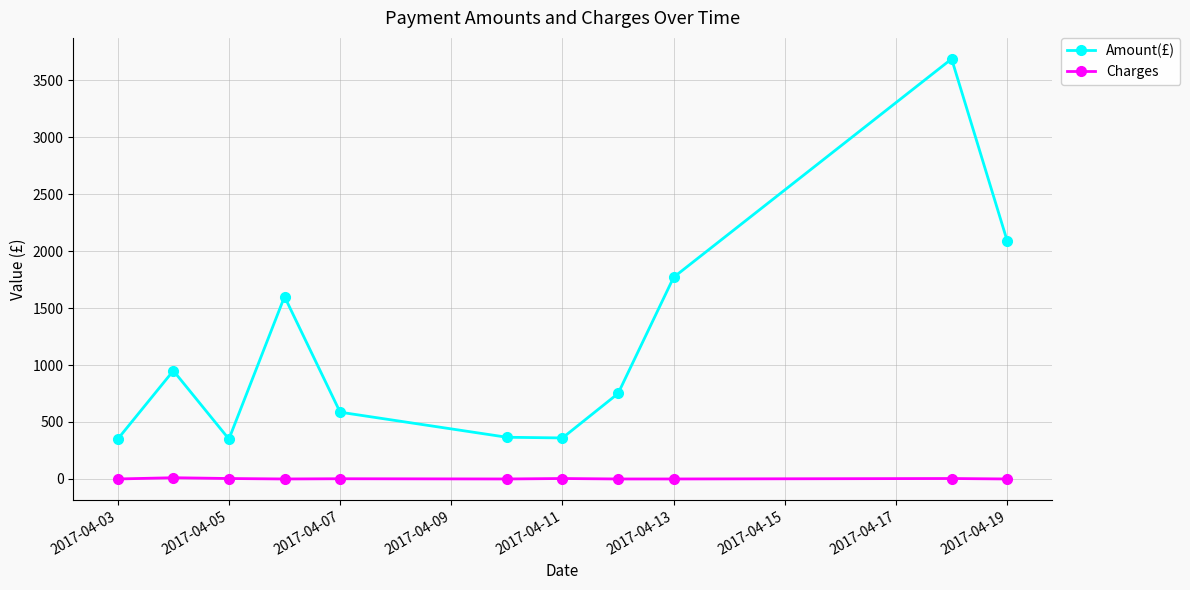

What is the average value of the Charges series?

2.3